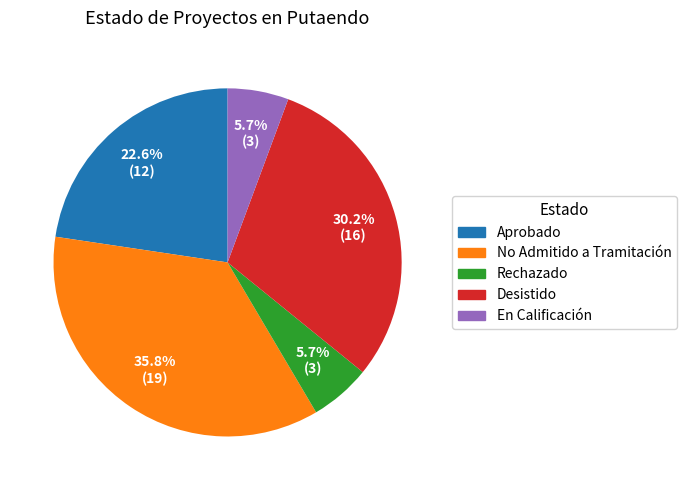

What is the largest slice in the pie chart?

No Admitido a Tramitación